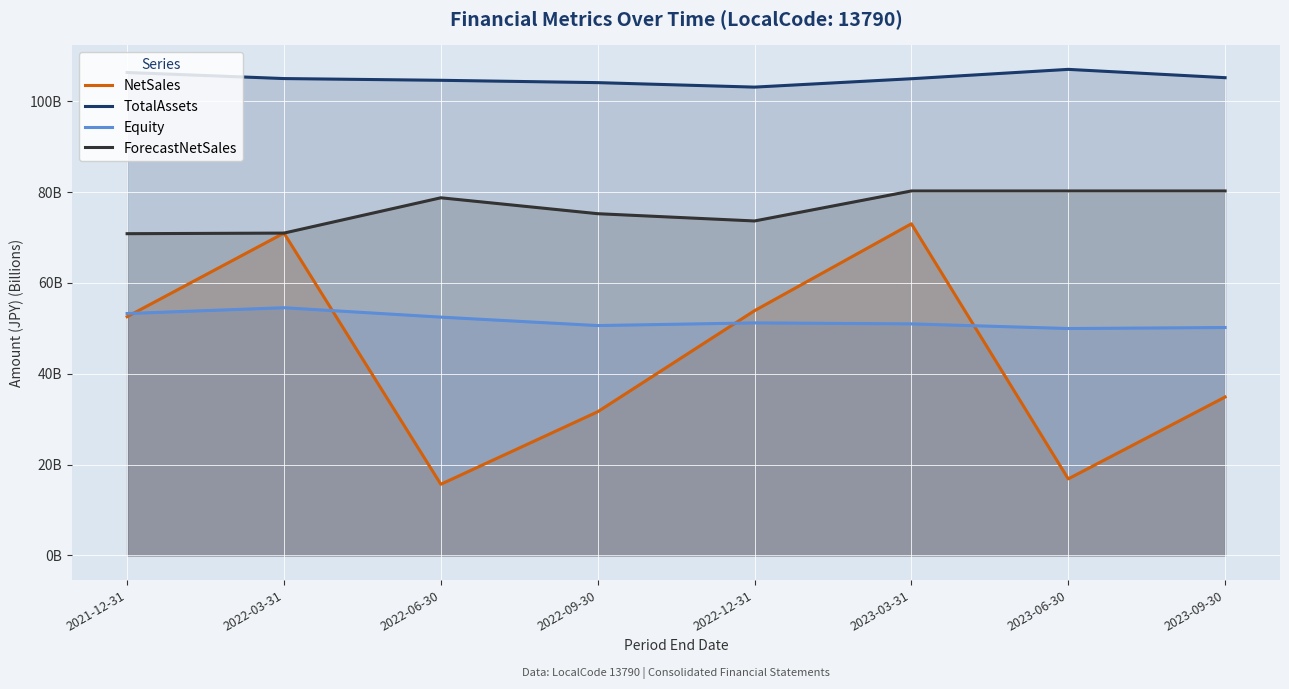

How many values in the Equity series exceed 51?

4